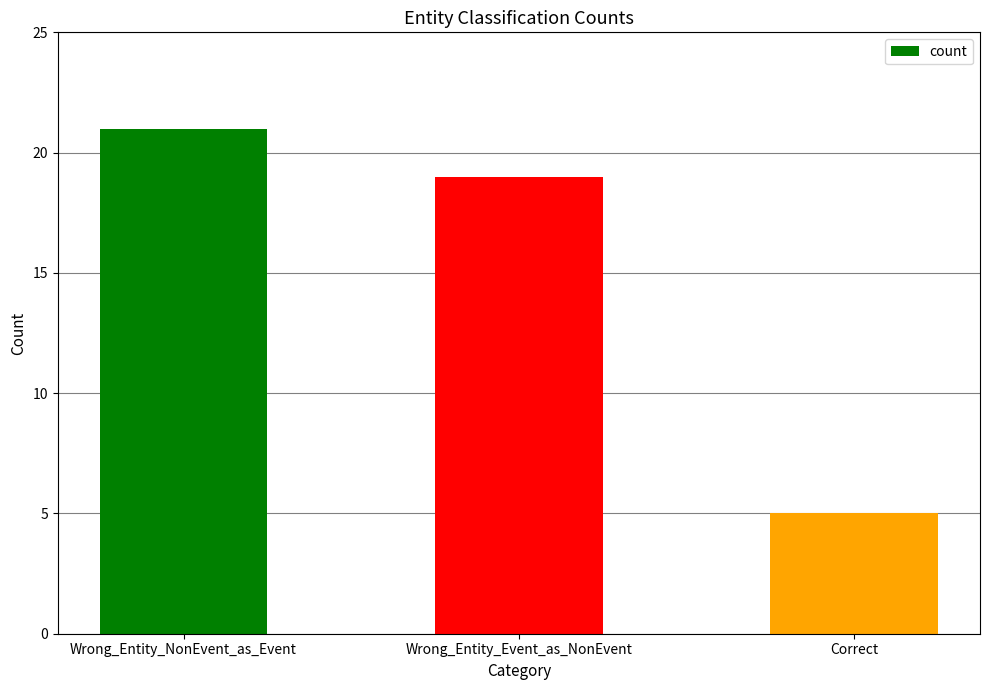

Count the values in the range 5 to 21.

3